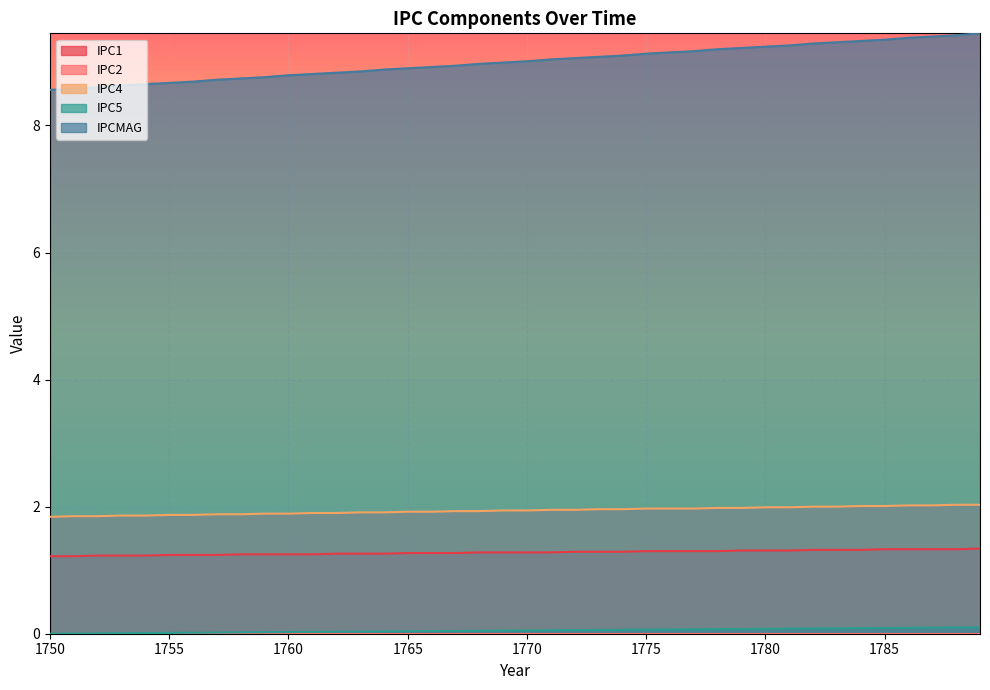

What is the value of the IPCMAG point at the 34th from the left?

9.3